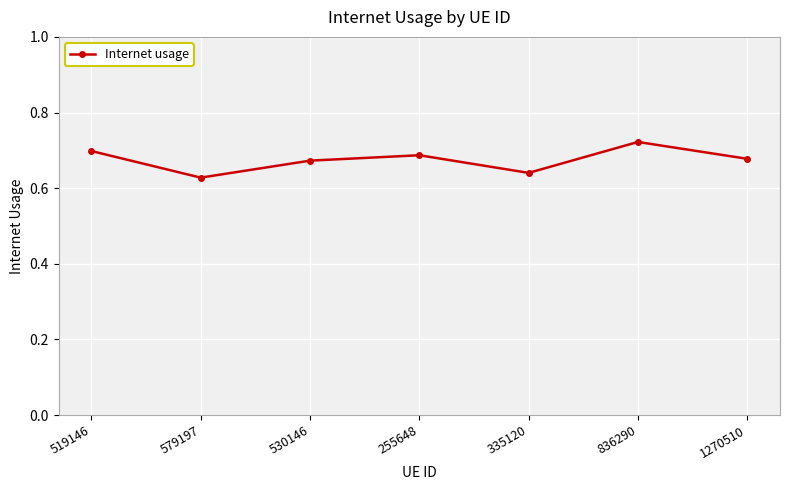

Does the chart have visible grid lines?

Yes